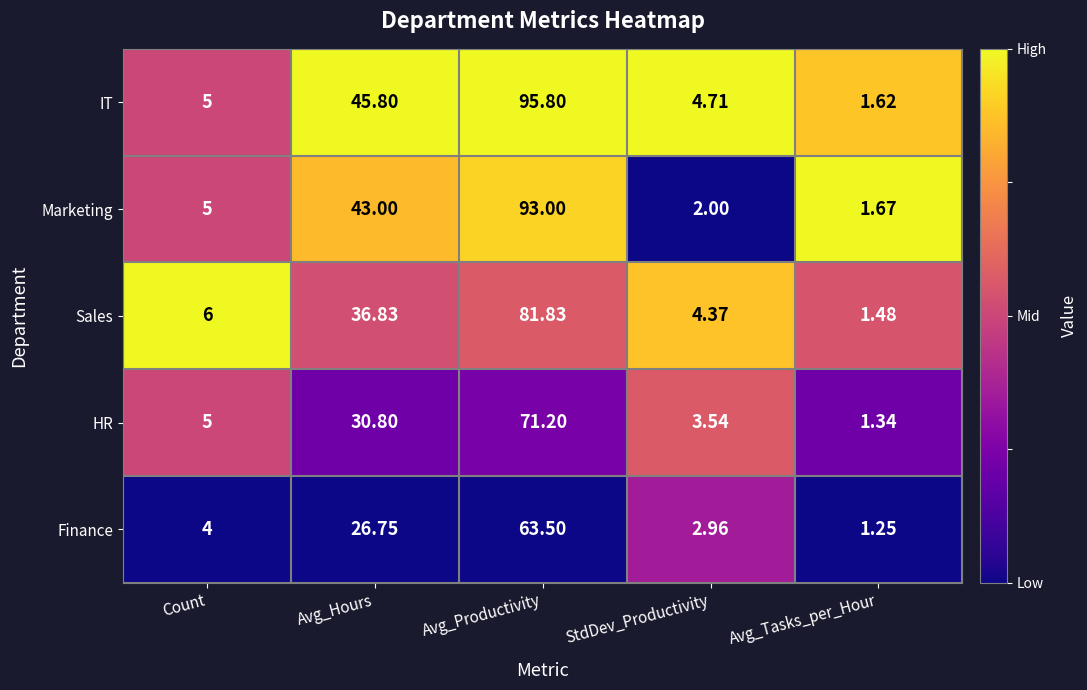

Rank the categories by Marketing value from highest to lowest.

Avg_Productivity, Avg_Hours, Count, StdDev_Productivity, Avg_Tasks_per_Hour